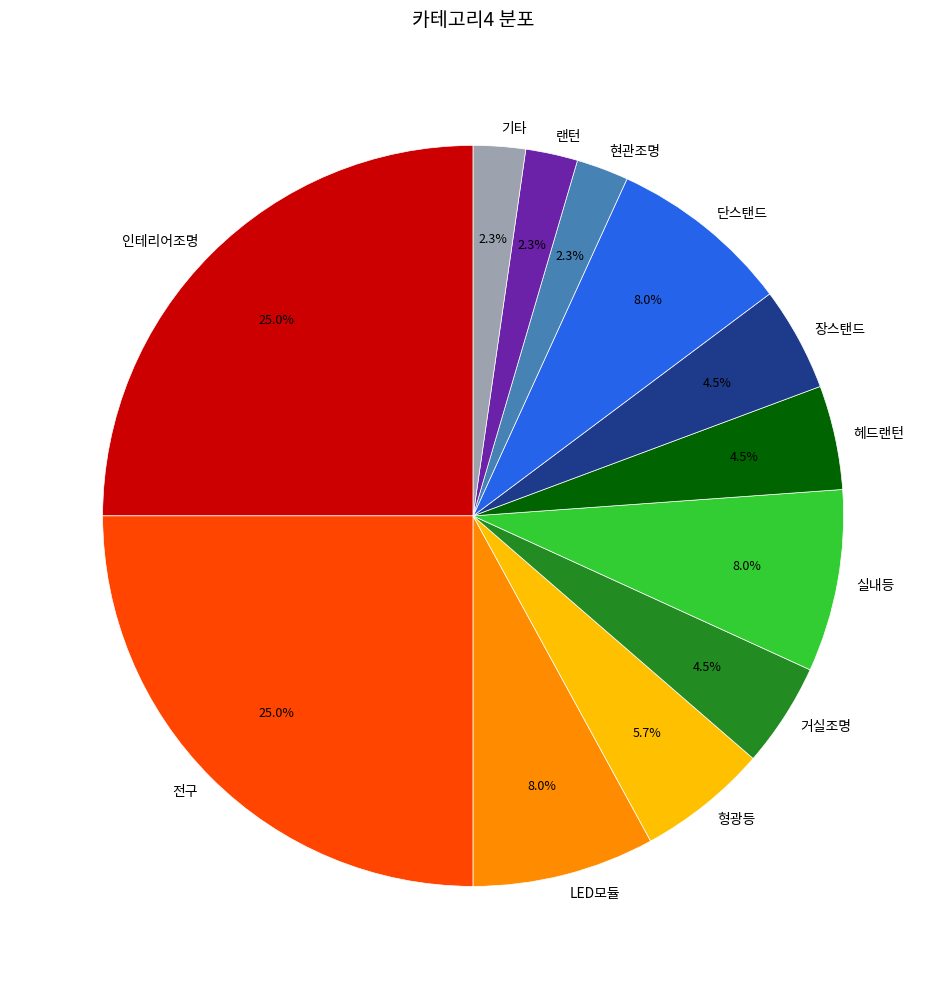

Is there a majority slice in this chart?

No